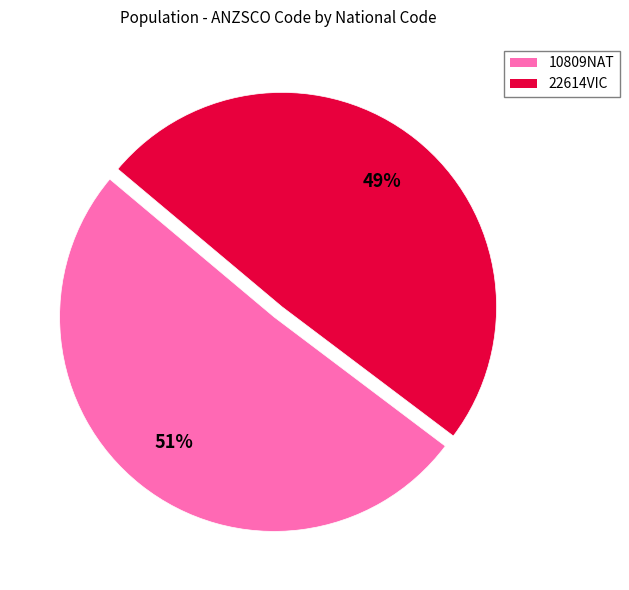

What percentage is the 10809NAT slice, to the nearest percent?

51%